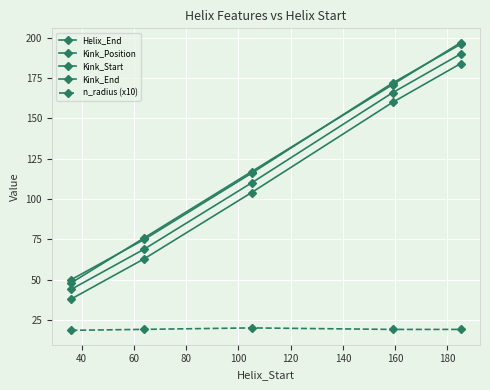

What is the difference between the maximum and minimum values in the Kink_End series?

146.0